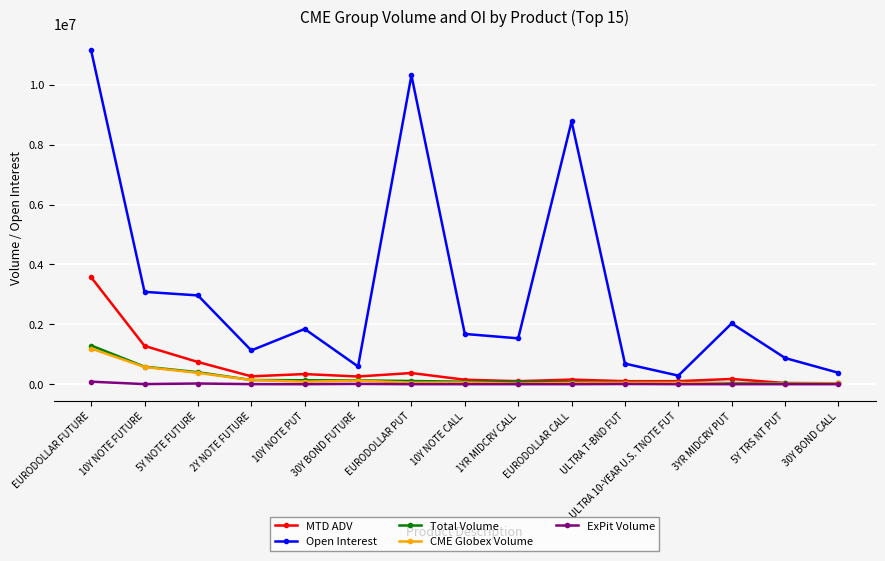

At which label is Open Interest closest to 5716354?

10Y NOTE FUTURE